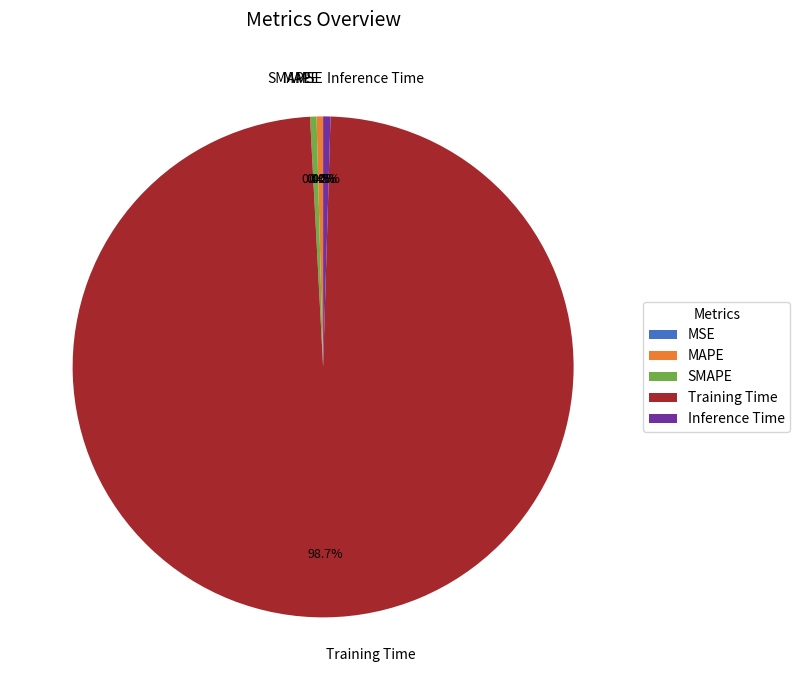

Which slice represents more than half of the pie?

Training Time